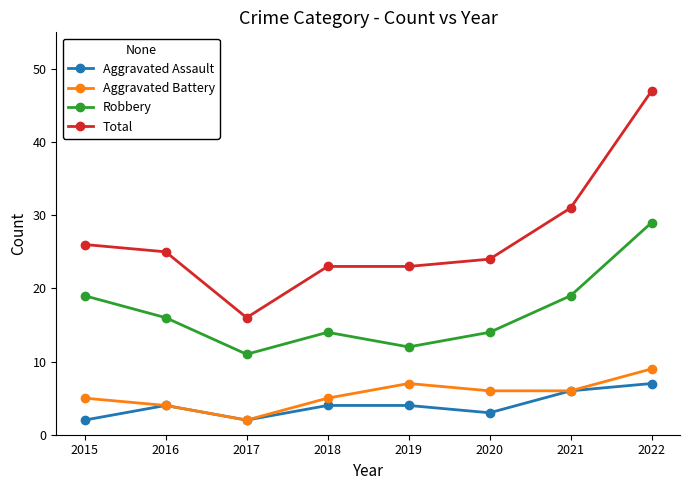

What are all the series names shown in the legend?

Aggravated Assault, Aggravated Battery, Robbery, Total